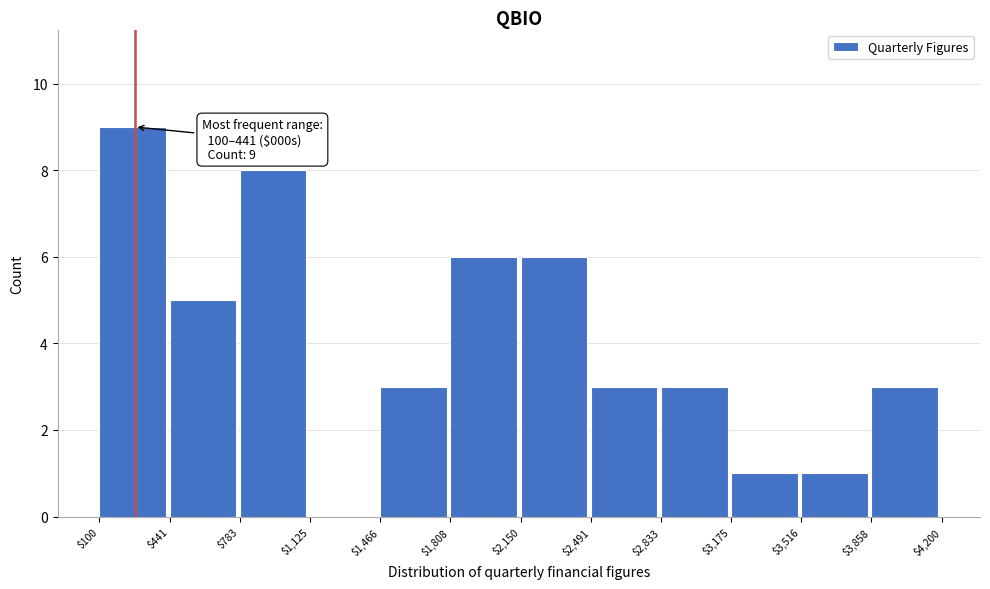

Over which range of the x-axis is the bar tallest?

$100 to $441